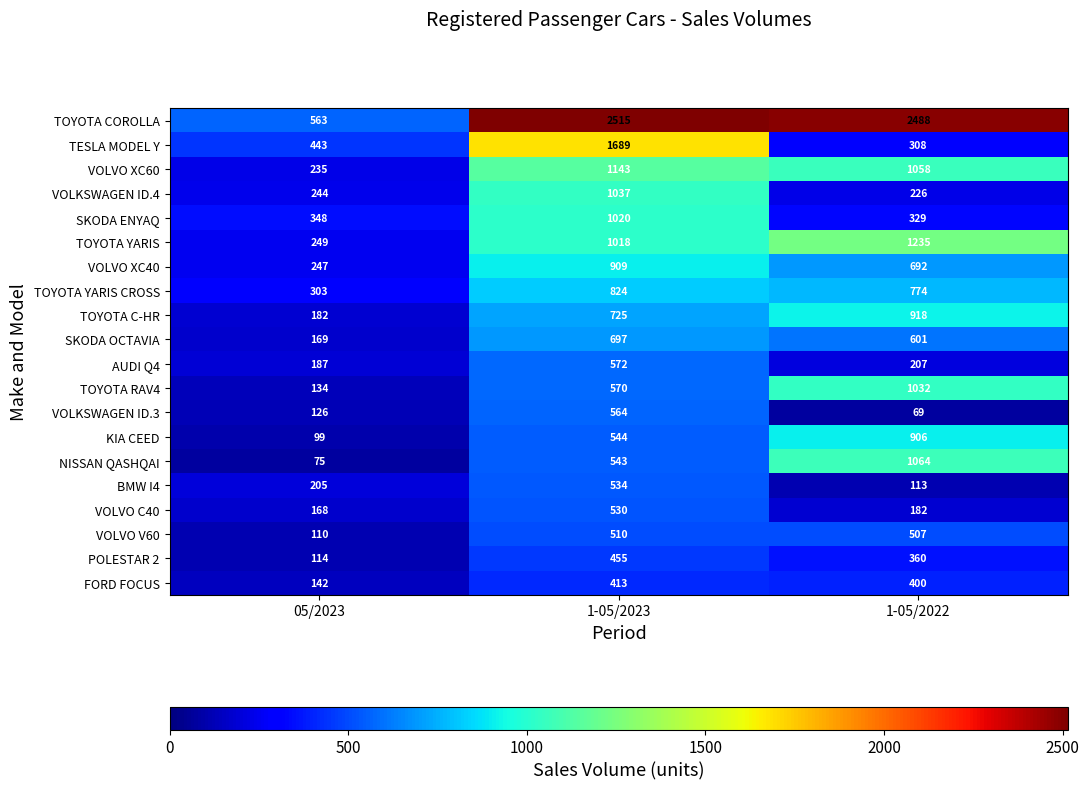

How many BMW I4 values are between 113 and 534?

3